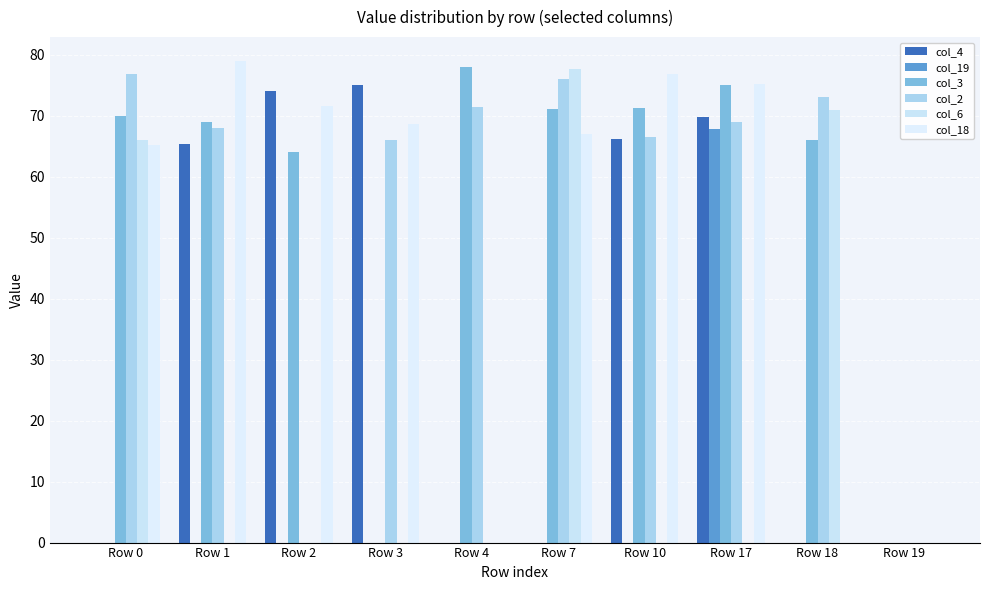

How many series are shown in this chart?

6